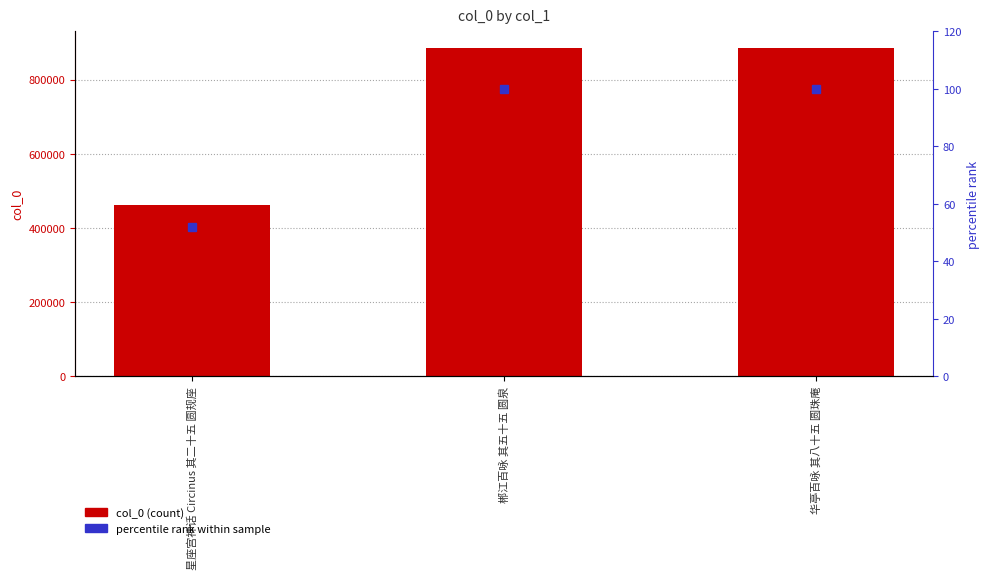

How many groups of bars are there?

3